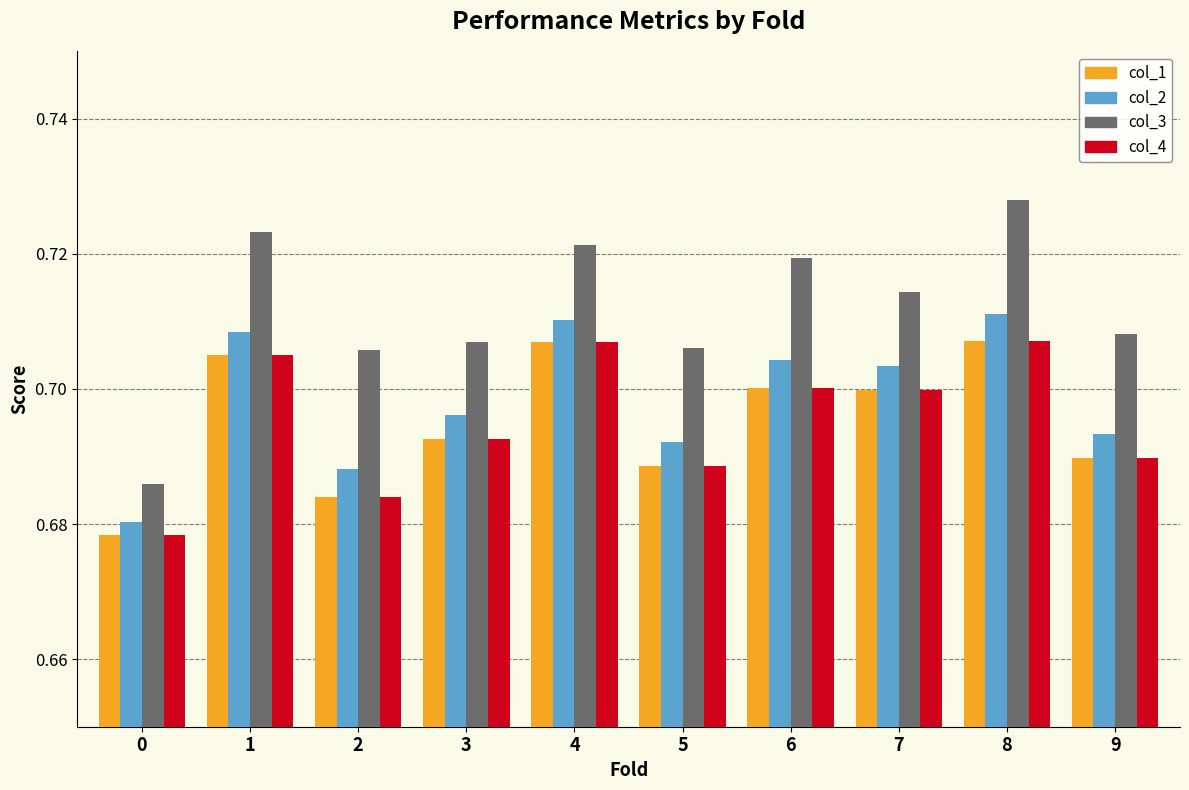

How many distinct data groups are displayed?

4